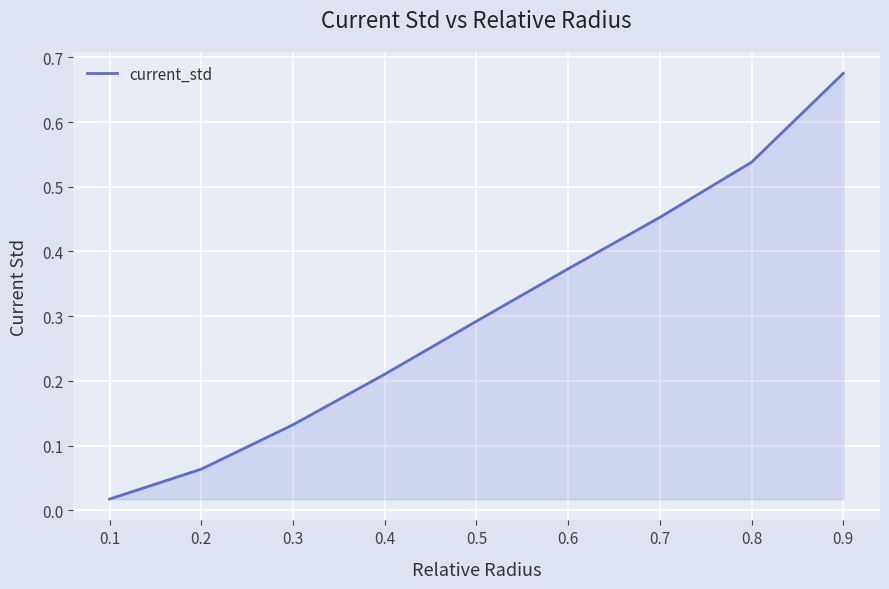

List the labels in order of value, smallest first.

0.1, 0.2, 0.3, 0.4, 0.5, 0.6, 0.7, 0.8, 0.9